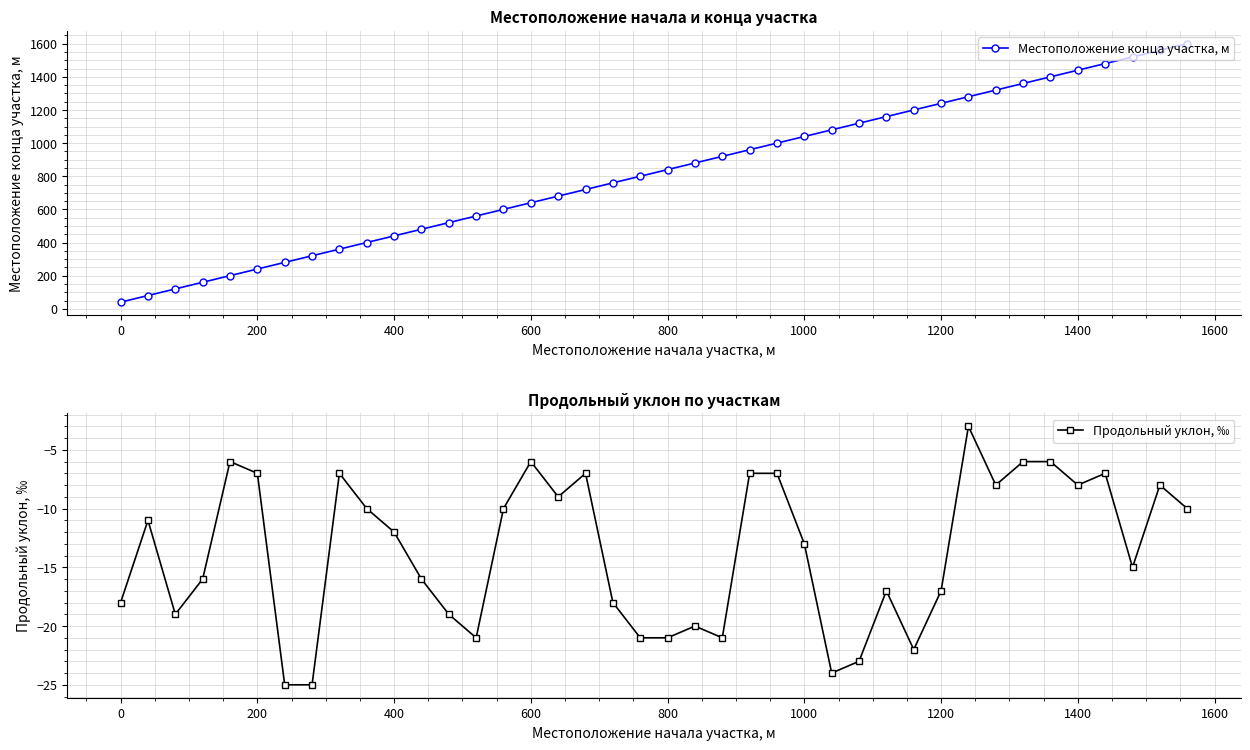

What is the average value of the Местоположение конца участка, м series?

820